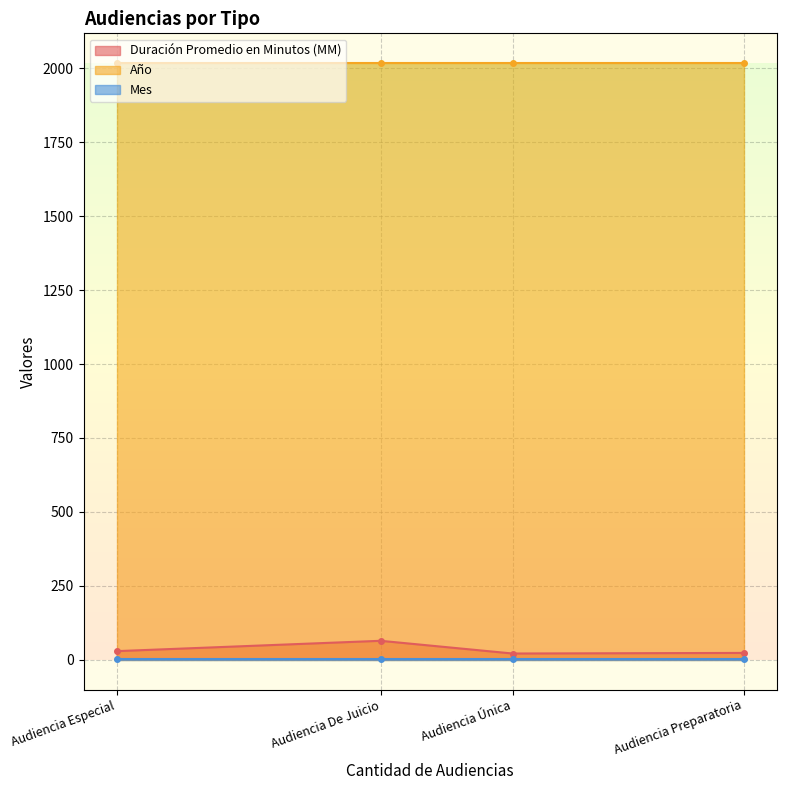

Which series has the largest range (max minus min)?

Duración Promedio en Minutos (MM)